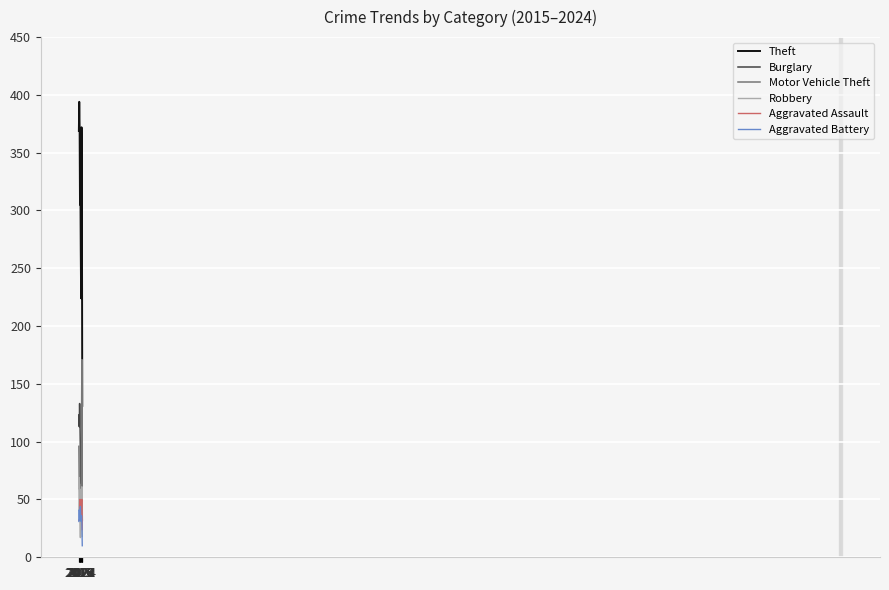

What is the minimum value for Motor Vehicle Theft?

32